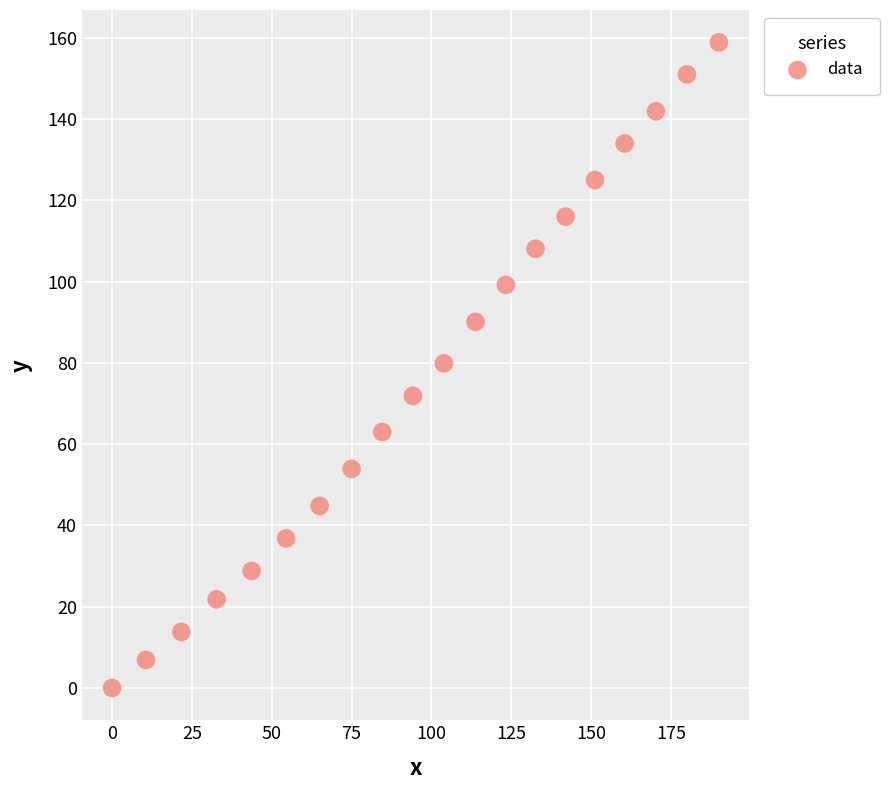

What is the range of Y values (max minus min)?

158.9